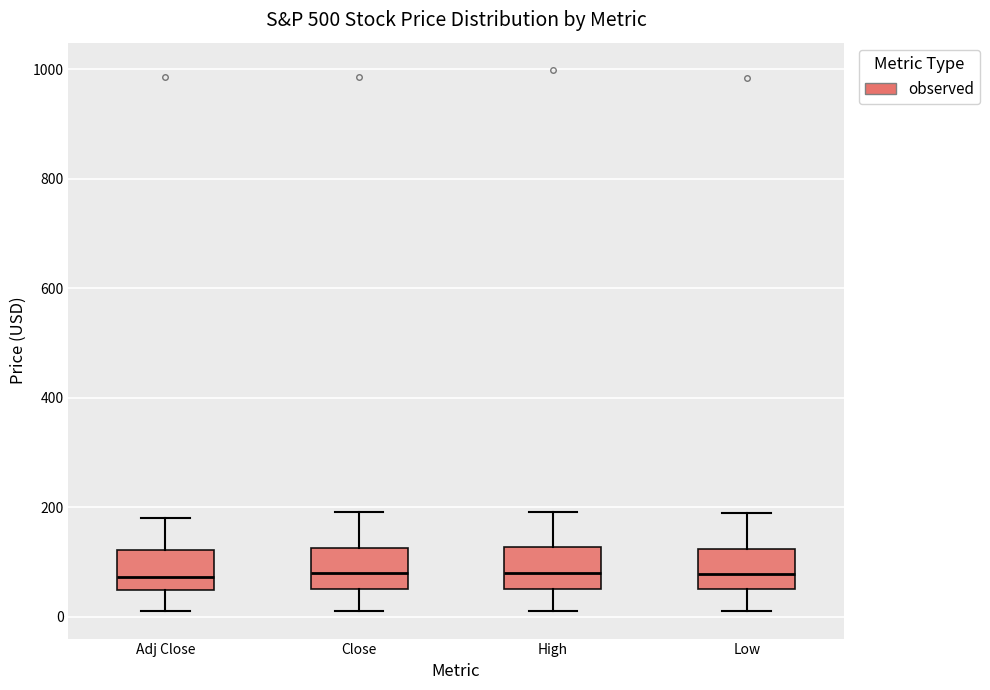

Reading left to right, transcribe this box plot: for each box, give where its median line is, the range the box spans, and where its two whiskers end, as read against the y-axis. The values are not printed on the chart, so give them approximately, as read against the axis.

Adj Close: median 80, box 40 to 120, whiskers 0 to 180
Close: median 80, box 60 to 120, whiskers 20 to 200
High: median 80, box 60 to 120, whiskers 20 to 200
Low: median 80, box 60 to 120, whiskers 20 to 180